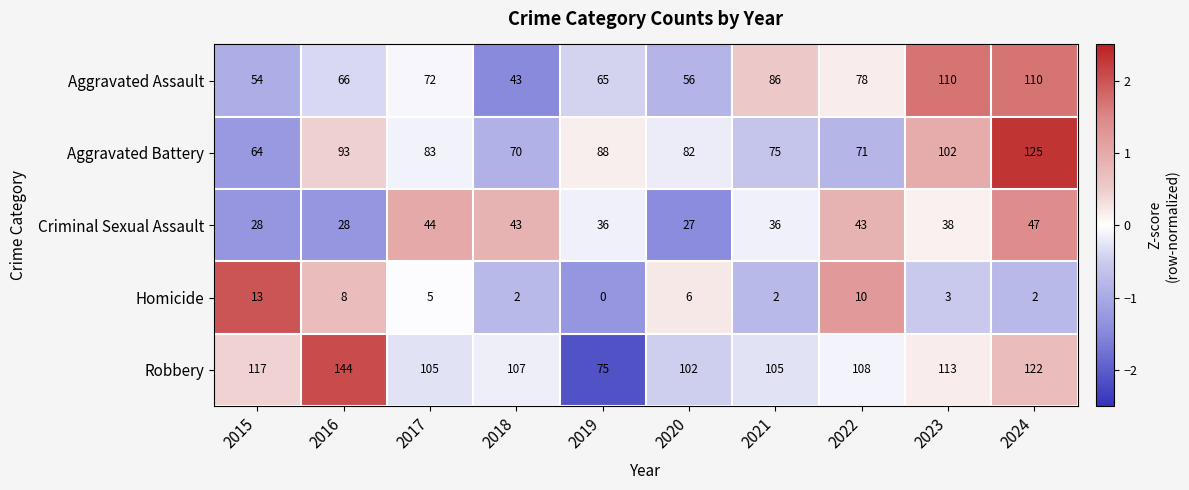

Which series has the largest total across all categories?

Robbery